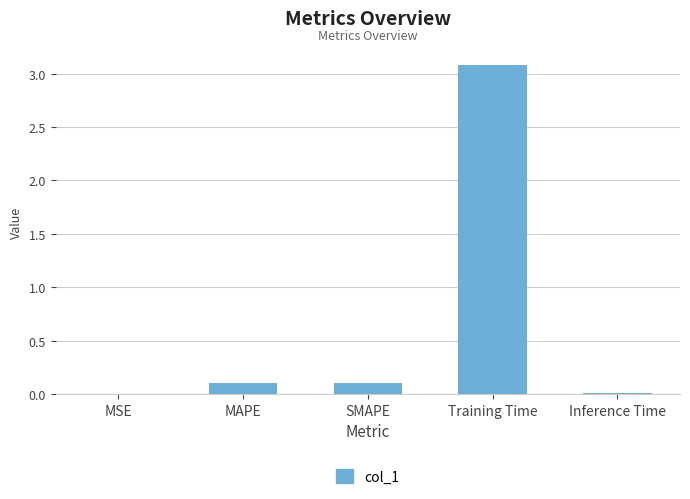

Is it true that the value at Training Time is 1.2?

False